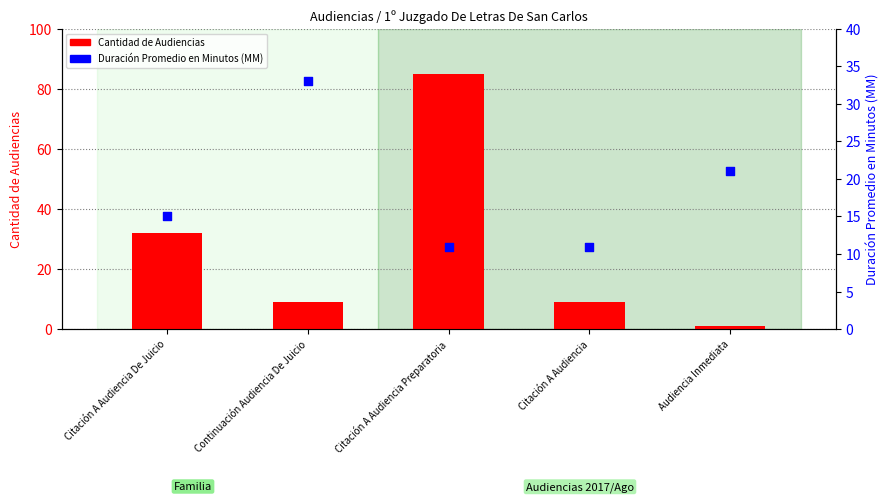

Which series has the largest total across all categories?

Cantidad de Audiencias